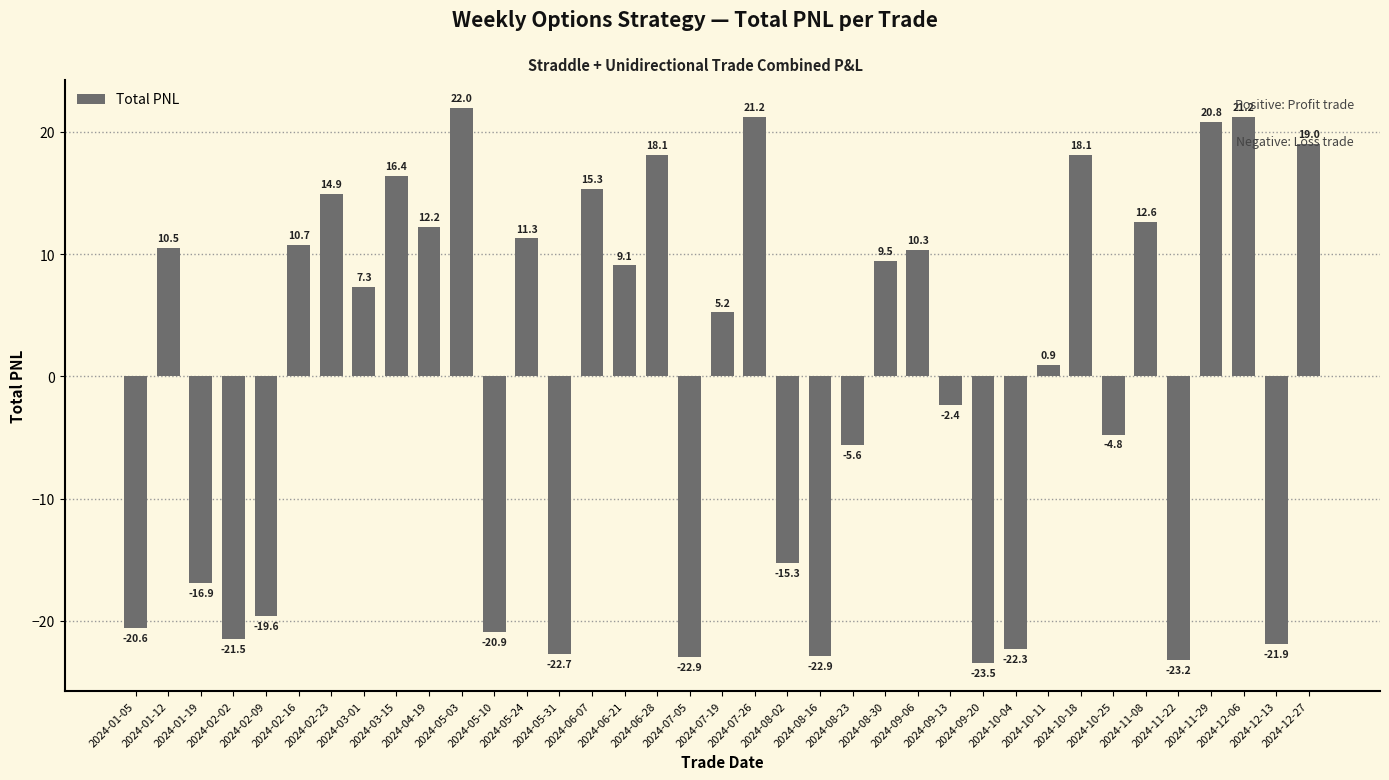

True or false: the data shows -21.9 at 2024-12-13.

True